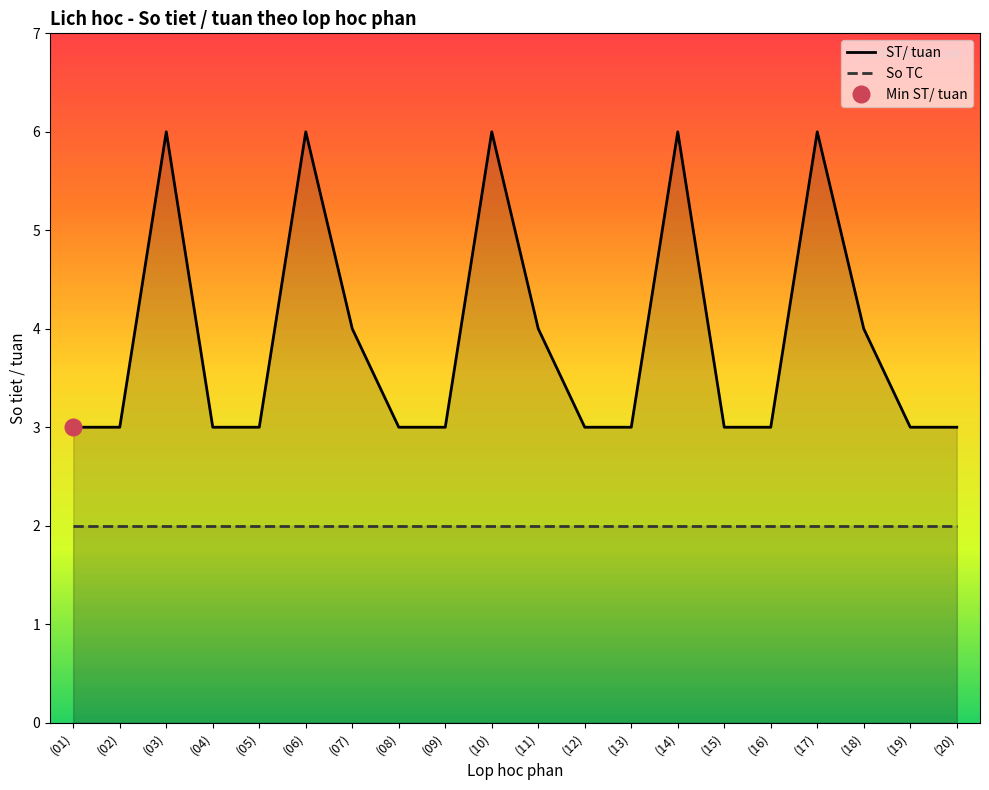

What is the lowest value of the ST/ tuan series?

3